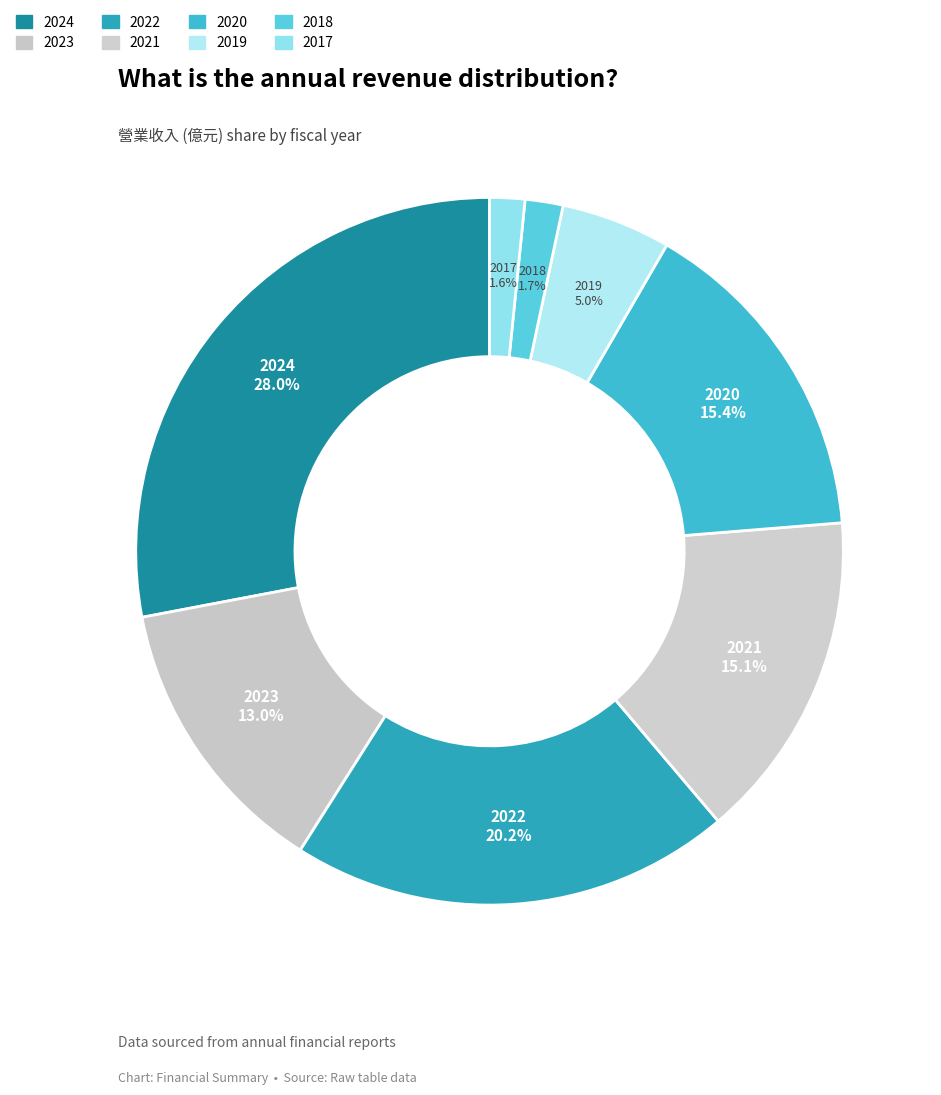

True or false: 2024 accounts for 38% of the total.

False